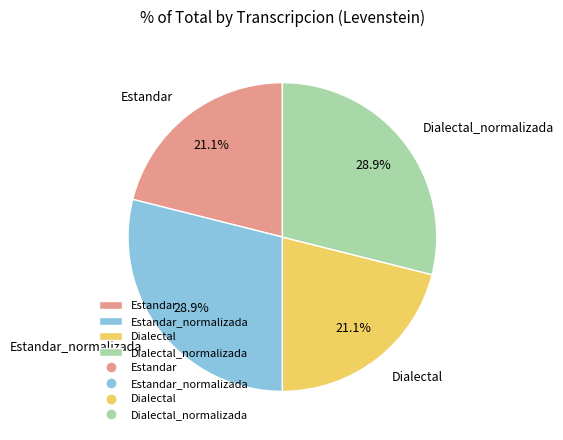

Is the sum of Dialectal and Estandar greater than half?

No